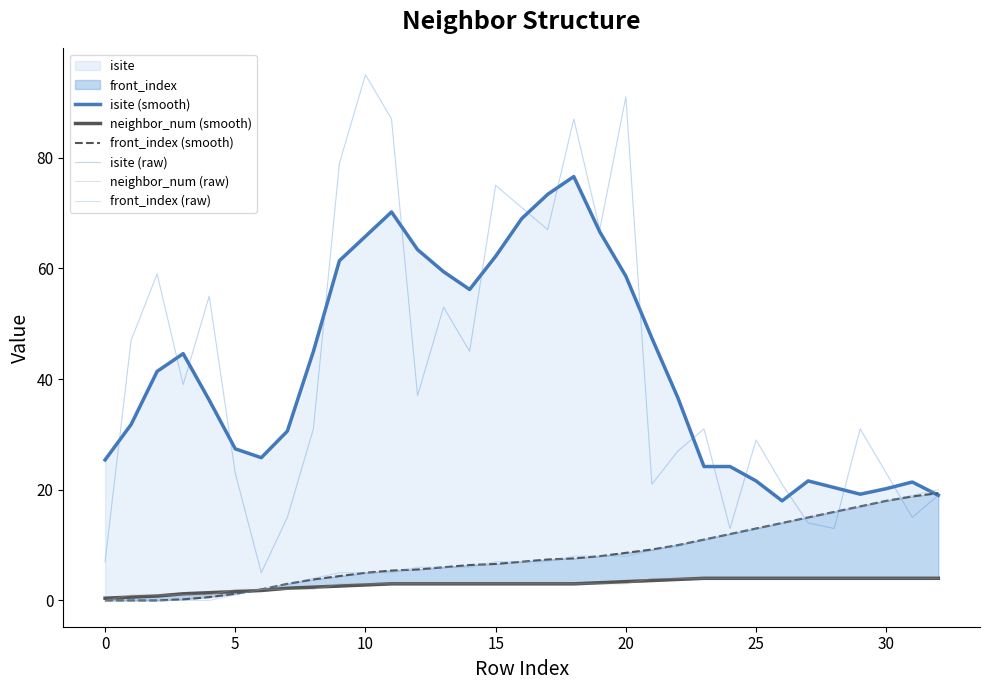

Does the chart have visible grid lines?

No